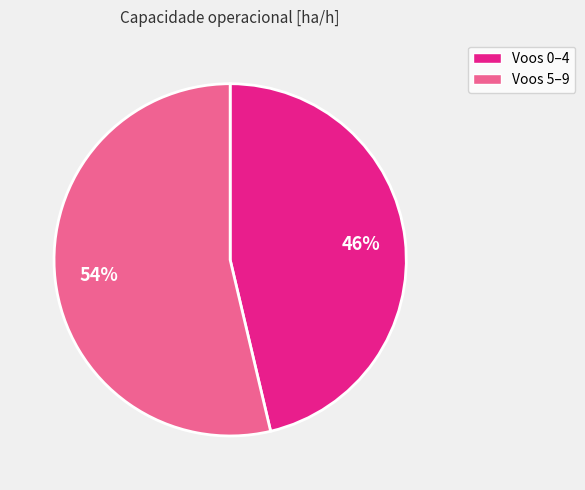

Count the number of slices in the pie.

2